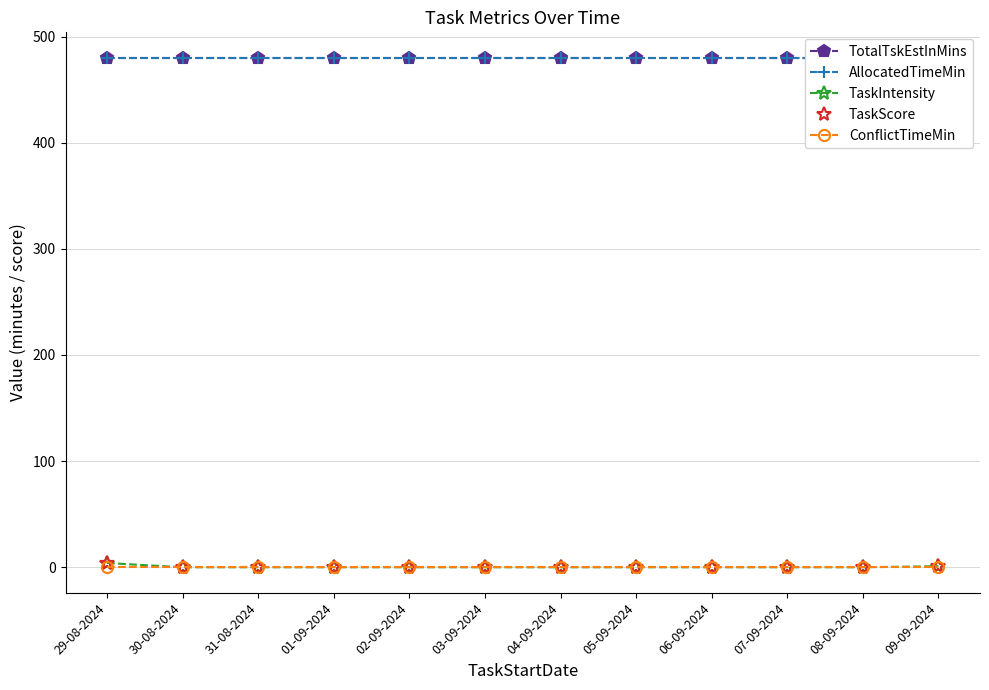

What is the label of the 8th point from the left?

05-09-2024